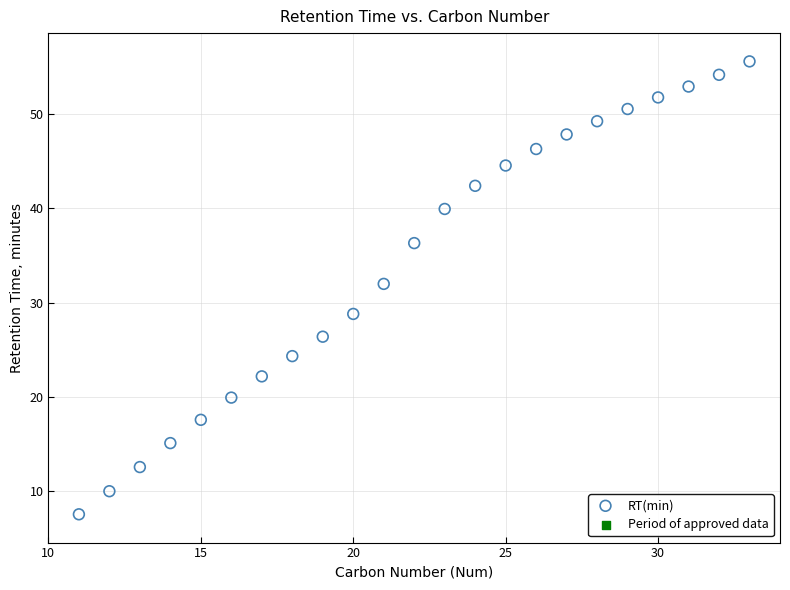

What Y value in the scatter plot is closest to 31?

32.0